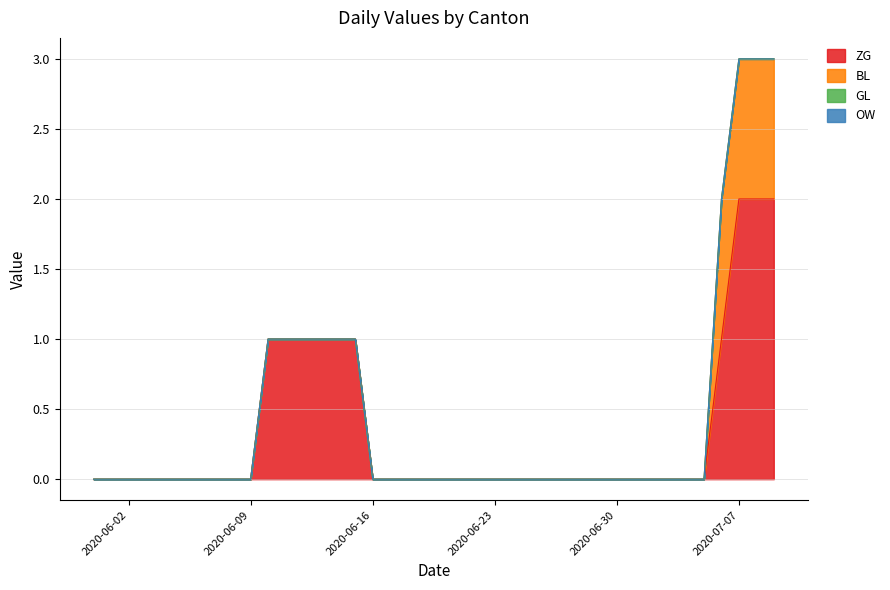

Reading left to right, what are all the values shown in this chart?

ZG: 0	0	0	0	0	0	0	0	0	0	1	1	1	1	1	1	0	0	0	0	0	0	0	0	0	0	0	0	0	0	0	0	0	0	0	0	1	2	2	2
BL: 0	0	0	0	0	0	0	0	0	0	0	0	0	0	0	0	0	0	0	0	0	0	0	0	0	0	0	0	0	0	0	0	0	0	0	0	1	1	1	1
GL: 0	0	0	0	0	0	0	0	0	0	0	0	0	0	0	0	0	0	0	0	0	0	0	0	0	0	0	0	0	0	0	0	0	0	0	0	0	0	0	0
OW: 0	0	0	0	0	0	0	0	0	0	0	0	0	0	0	0	0	0	0	0	0	0	0	0	0	0	0	0	0	0	0	0	0	0	0	0	0	0	0	0